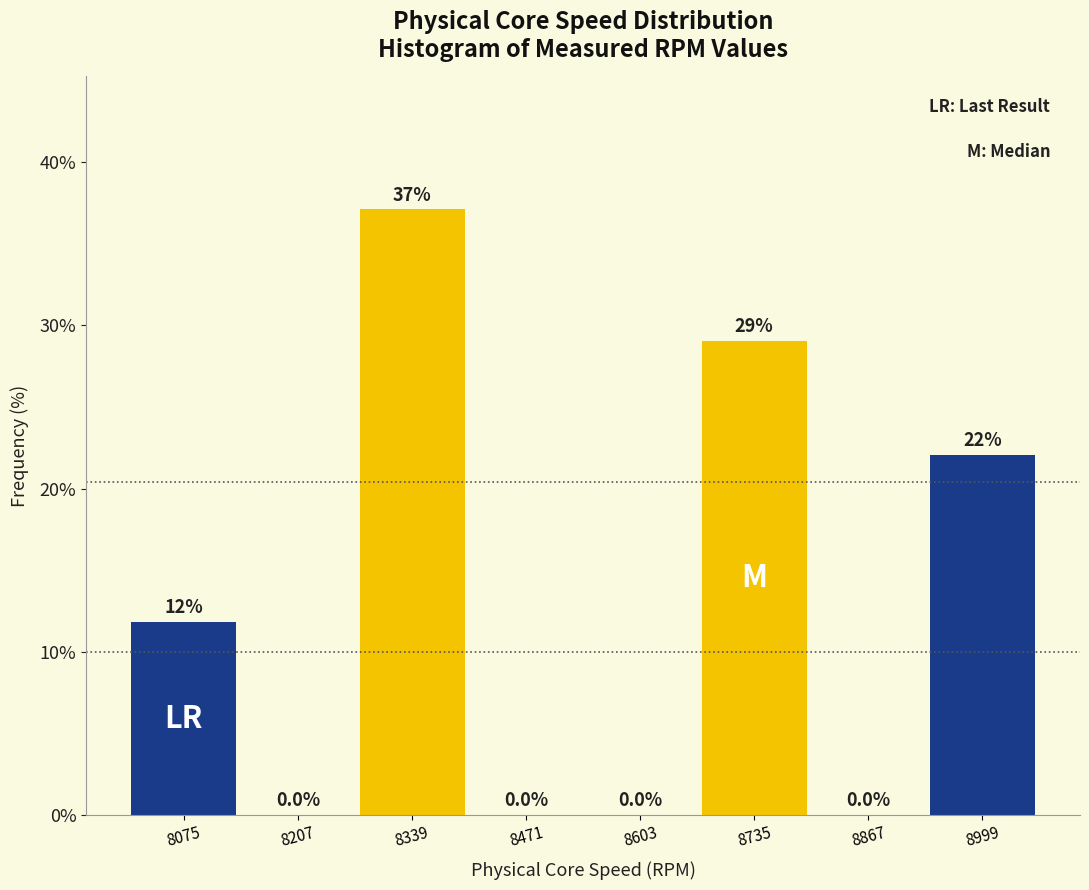

Which range on the x-axis has the tallest bar?

8280 to 8400